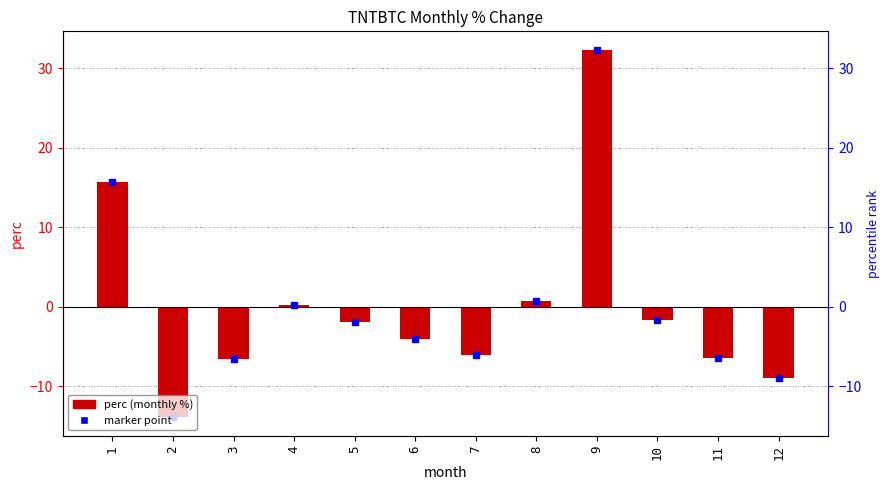

True or false: the data shows -9.0 at 12.

True